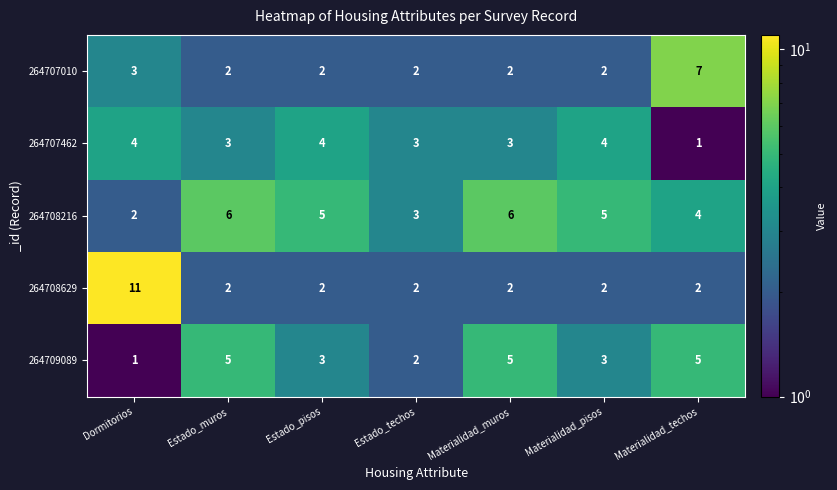

Which category has the highest value across all series?

Dormitorios